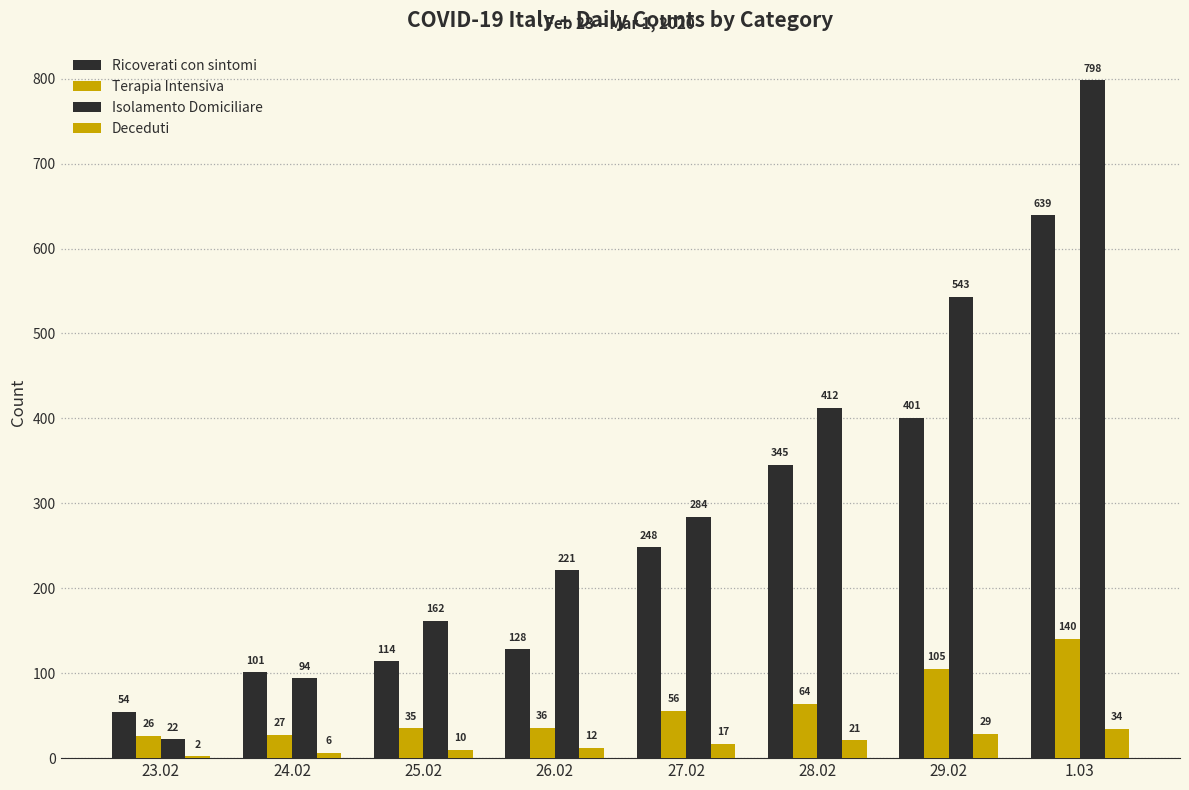

What is the maximum value shown in the chart?

798